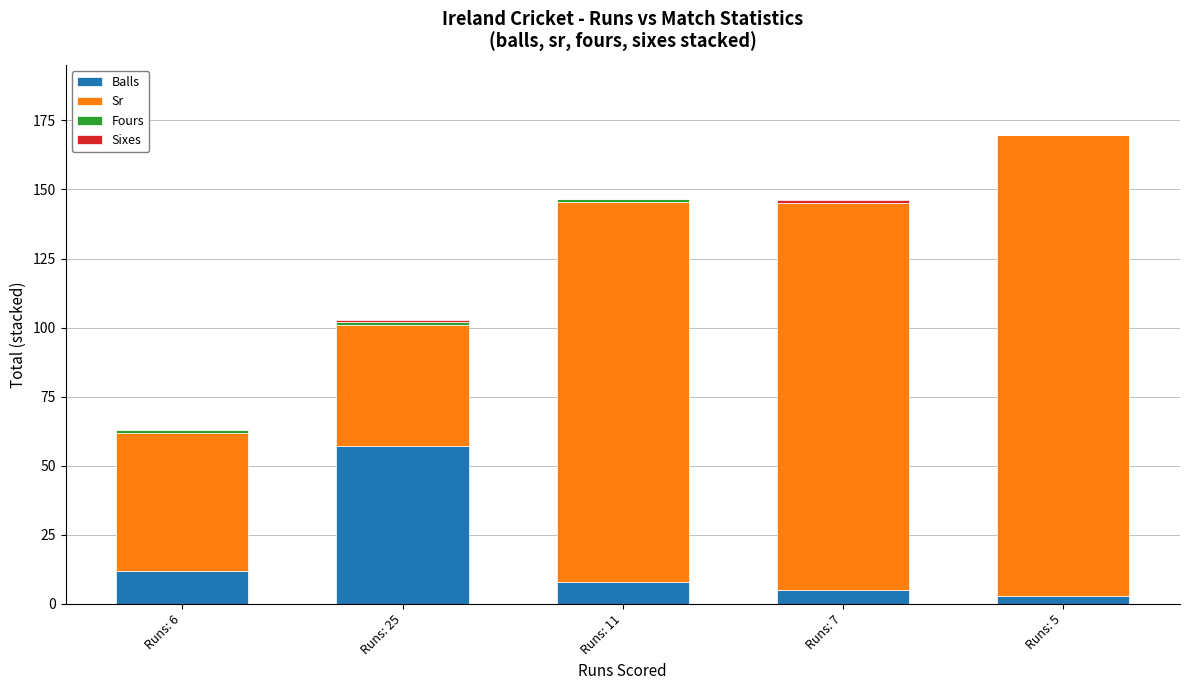

At which label does Balls reach its peak?

Runs: 25